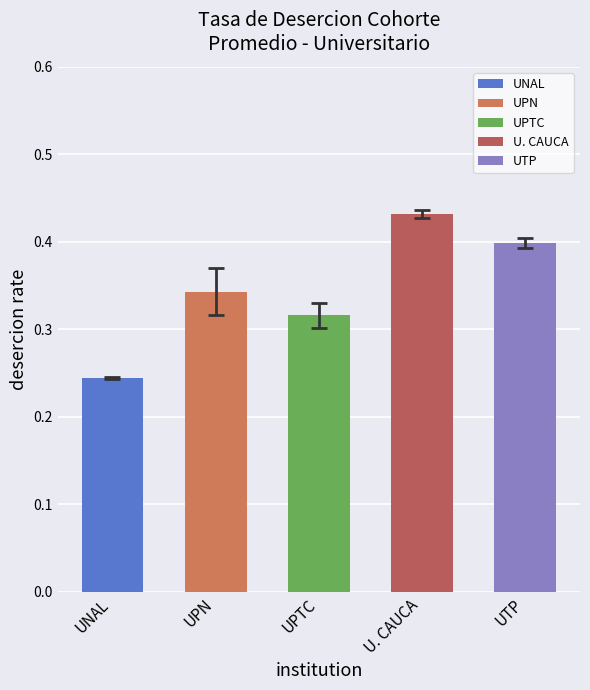

The chart shows a value of 0.3 at UNAL. True or false?

False